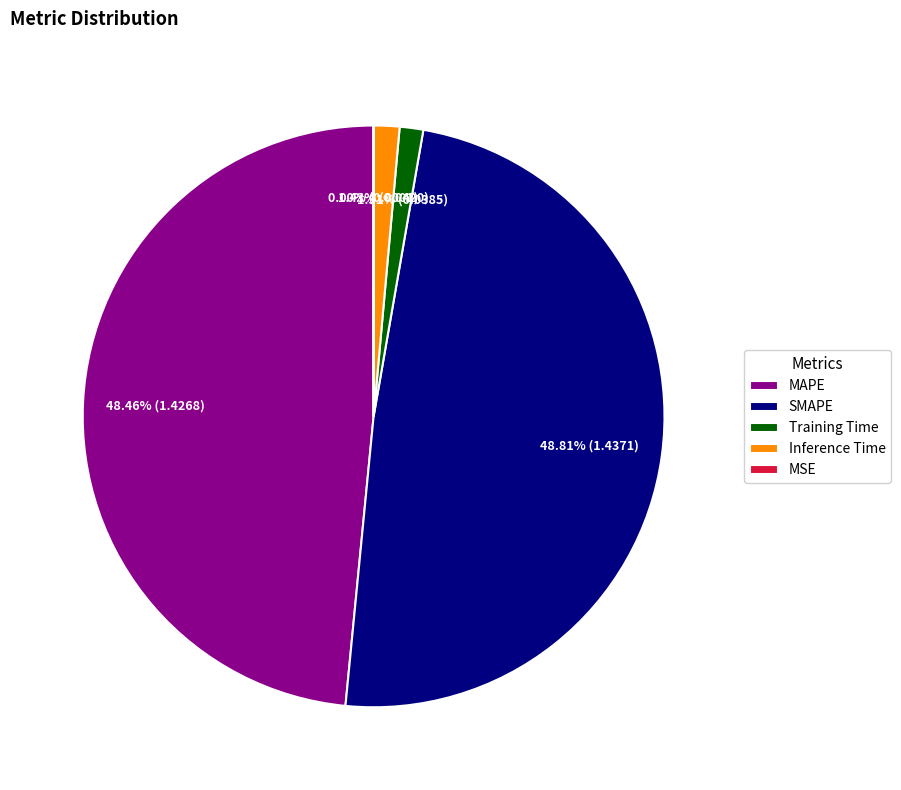

Is Training Time the majority of the pie?

No